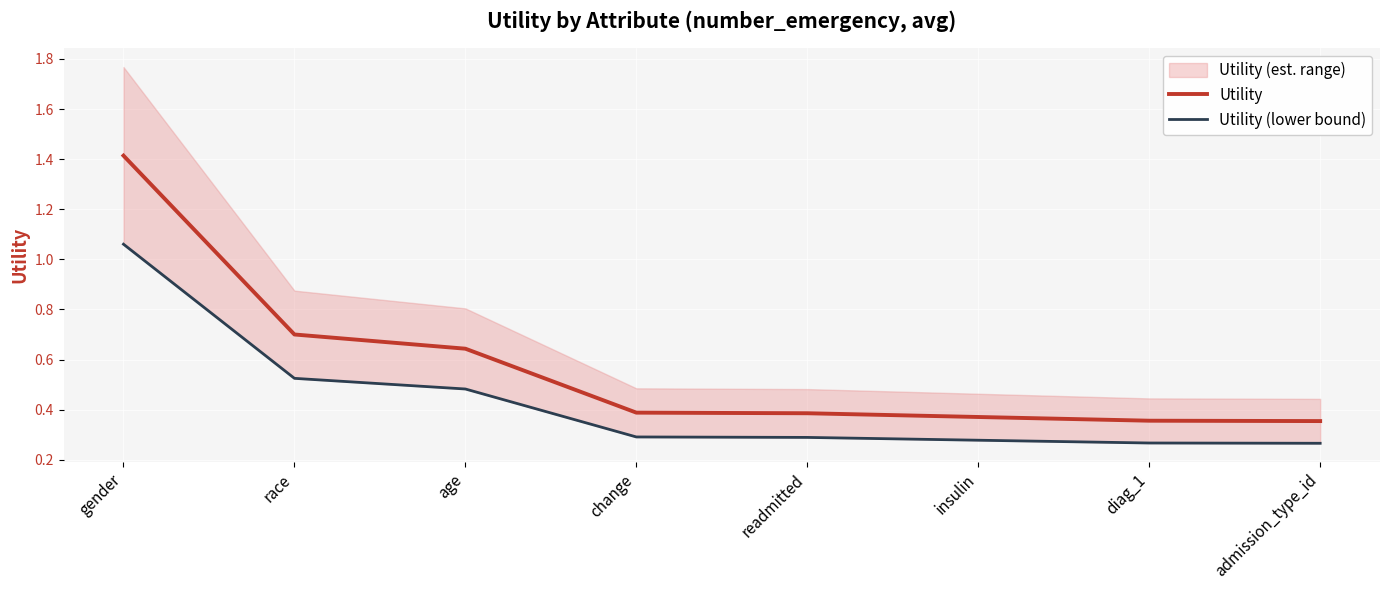

What is the lowest value of the Utility series?

0.4